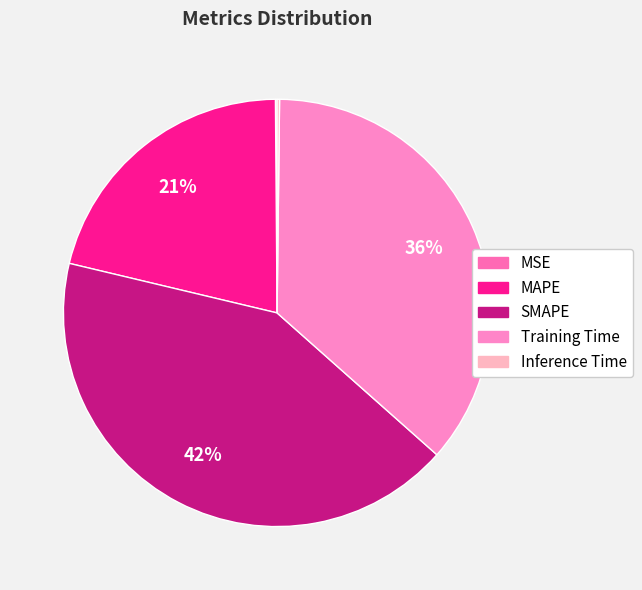

Is it true that SMAPE is 34% of the pie?

False